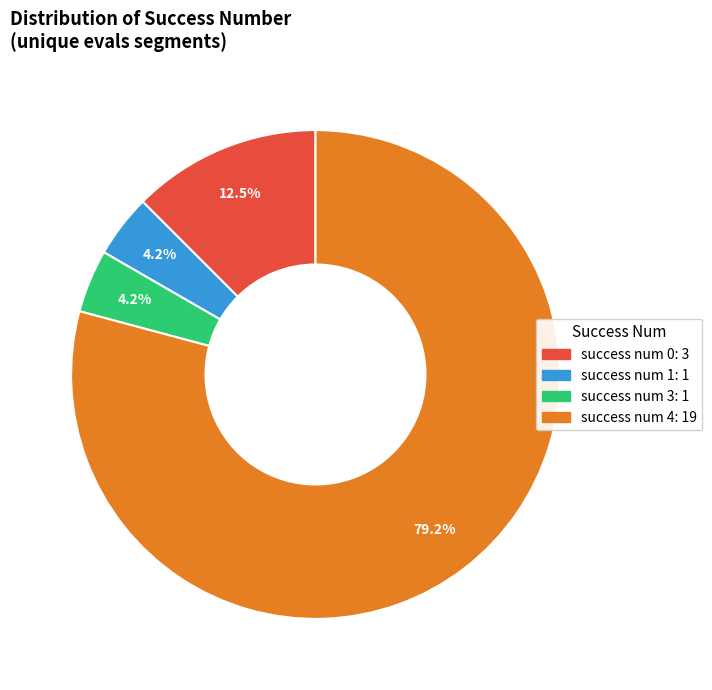

Is there any slice that represents more than half of the pie?

Yes